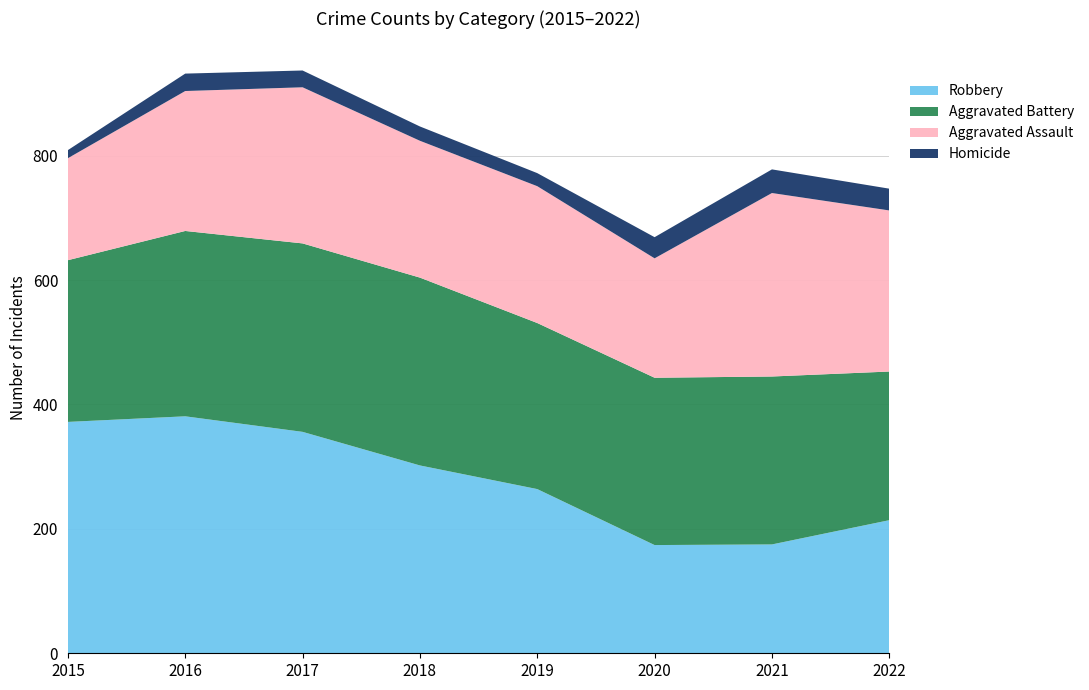

Reading left to right, extract all data points from this chart.

Robbery: 372	381	356	302	264	174	175	214
Aggravated Battery: 260	298	303	302	267	269	270	239
Aggravated Assault: 164	225	251	220	220	192	295	259
Homicide: 13	28	27	23	21	34	38	35